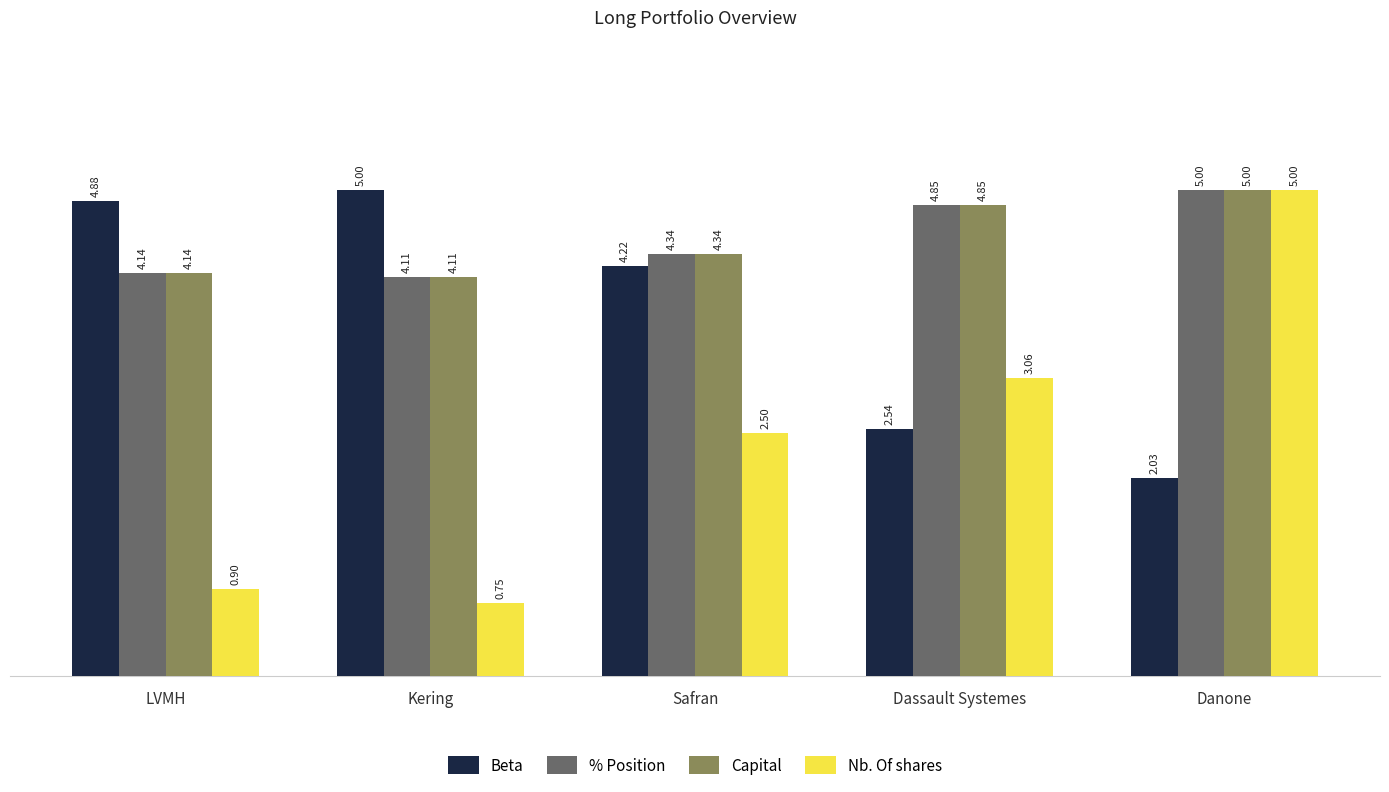

How many data points does each series have?

5